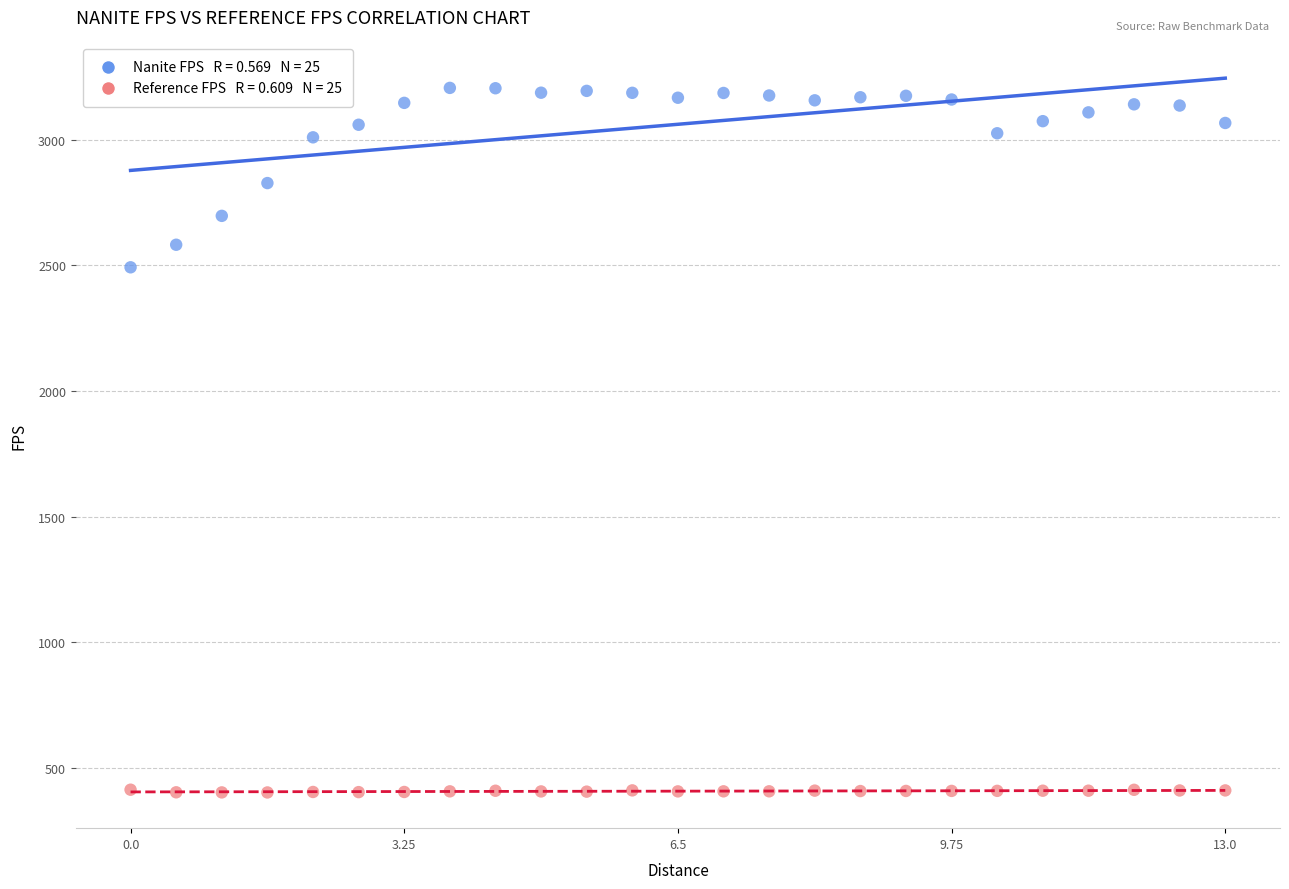

Across all data points, what is the range of Y values (max minus min)?

2803.6